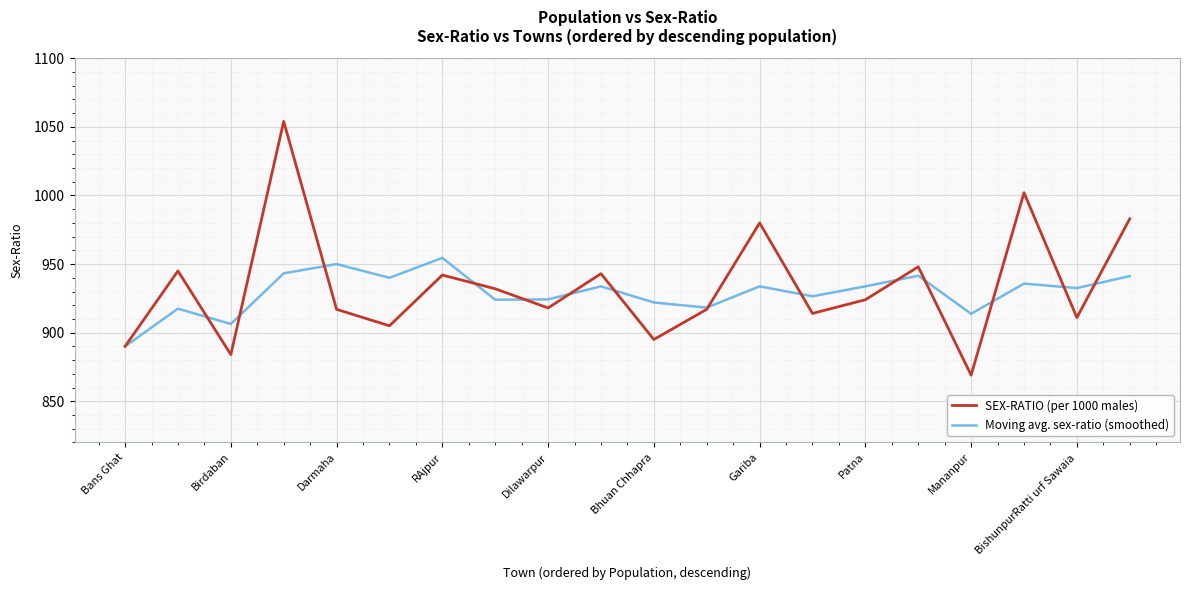

What is the difference between the maximum and minimum values in the SEX-RATIO (per 1000 males) series?

185.0